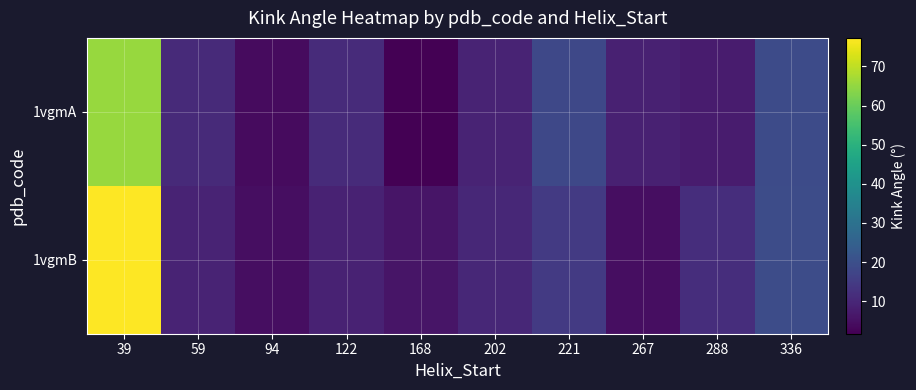

Rank the series by their maximum value, from lowest to highest.

1vgmA, 1vgmB